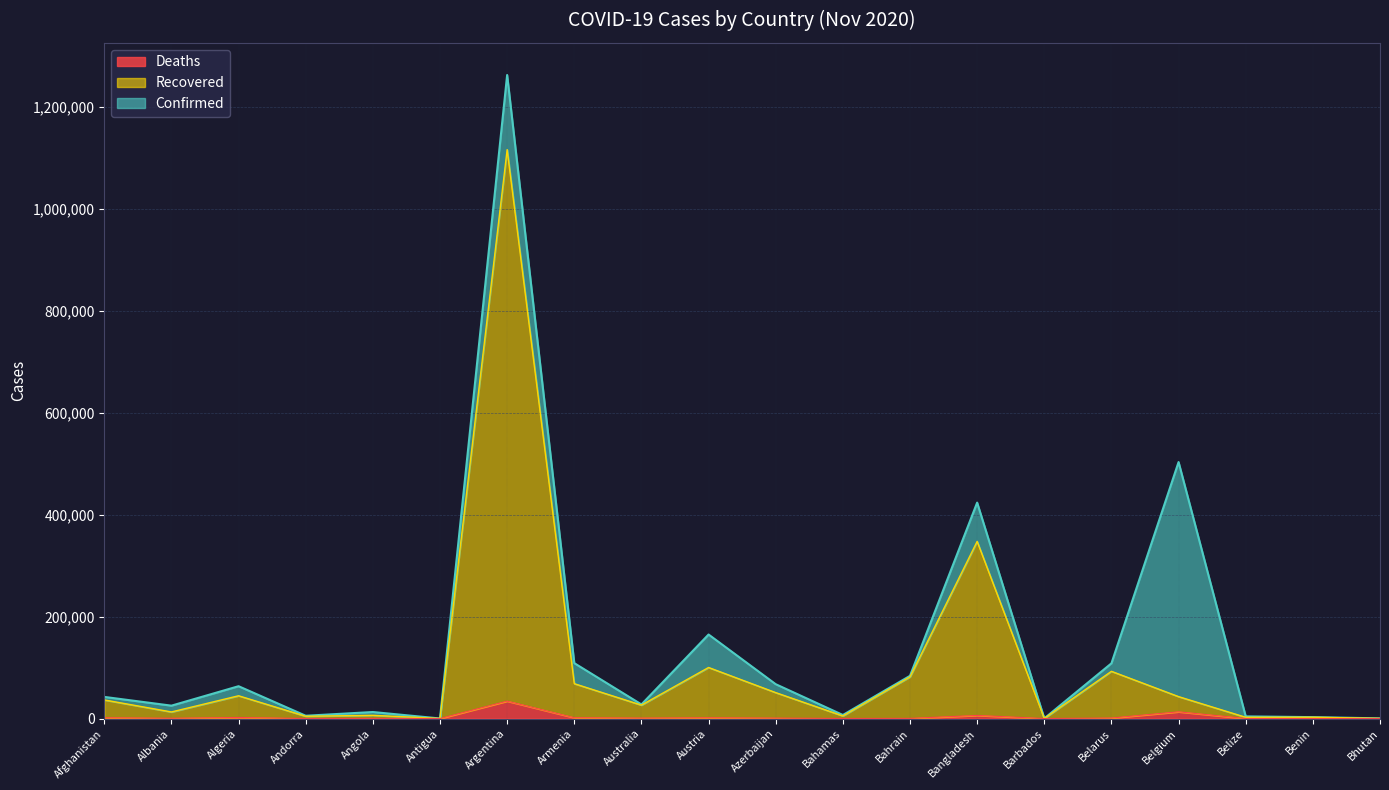

Which has a higher value, Belize or Antigua?

Belize